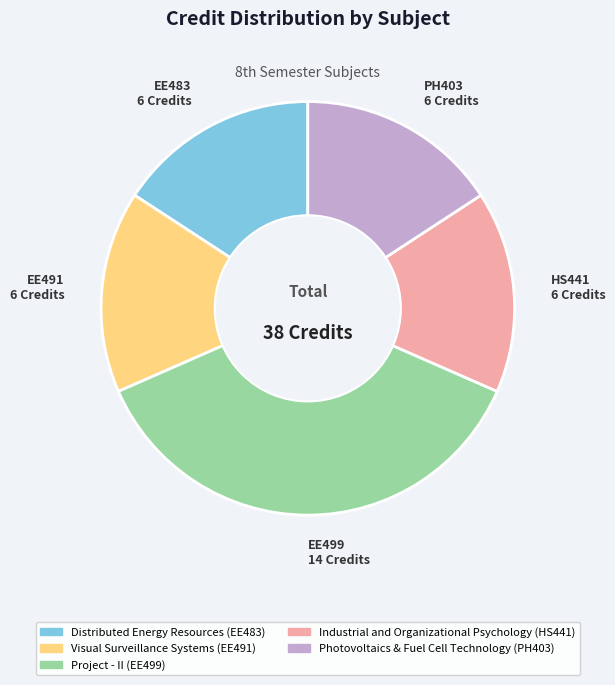

Is EE491 6 Credits the majority of the pie?

No